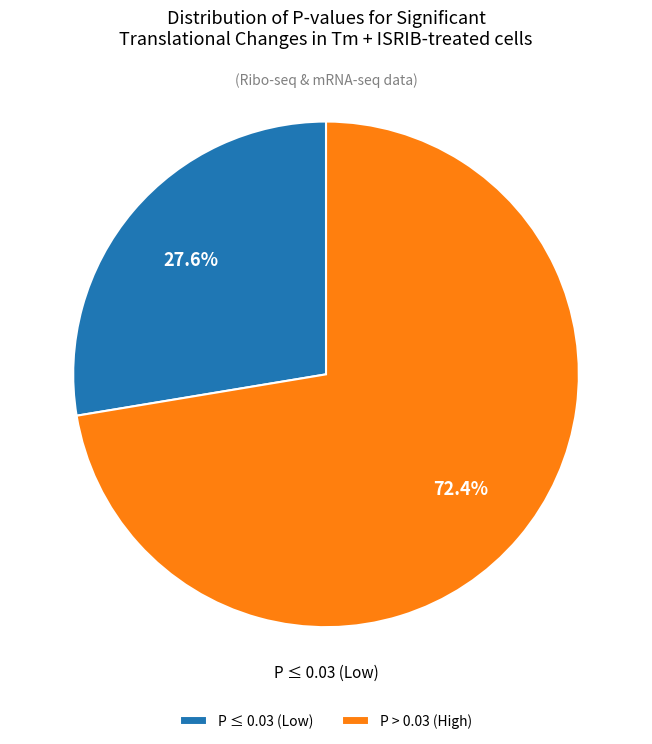

Which slice is the largest?

P > 0.03 (High)